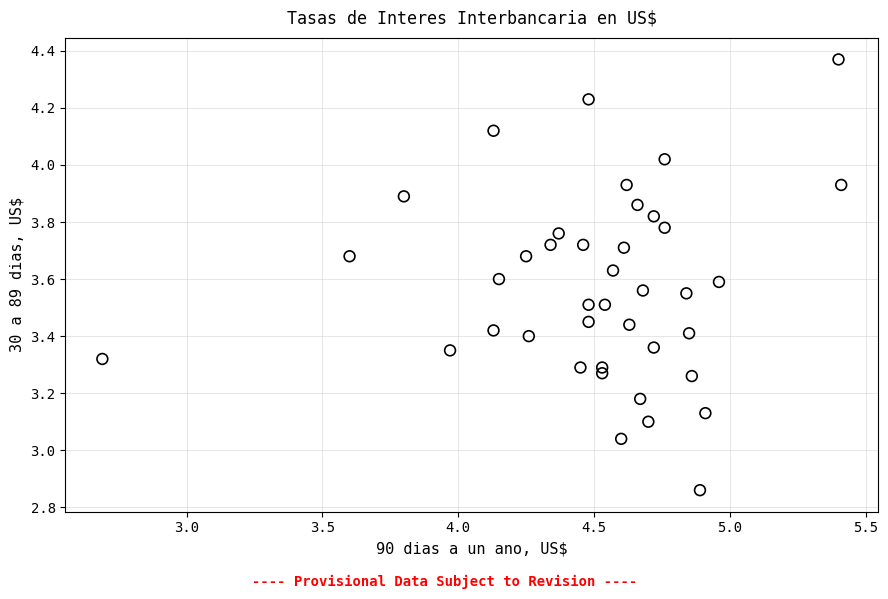

What is the range of X values (max minus min)?

2.7